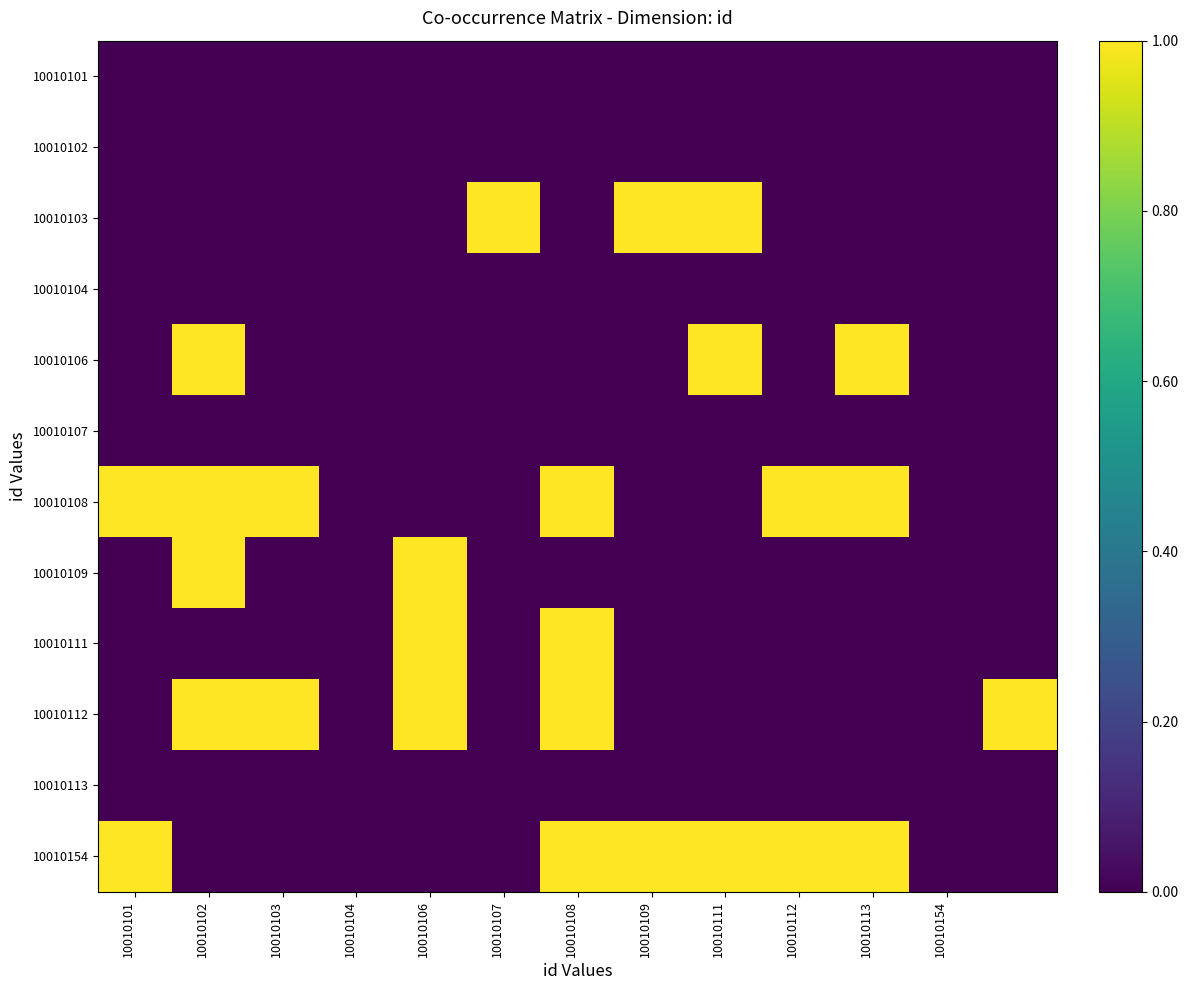

Reading left to right, list all the values displayed in this chart.

10010101: 0	0	0	0	0	0	0	0	0	0	0	0	0
10010102: 0	0	0	0	0	0	0	0	0	0	0	0	0
10010103: 0	0	0	0	0	1	0	1	1	0	0	0	0
10010104: 0	0	0	0	0	0	0	0	0	0	0	0	0
10010106: 0	1	0	0	0	0	0	0	1	0	1	0	0
10010107: 0	0	0	0	0	0	0	0	0	0	0	0	0
10010108: 1	1	1	0	0	0	1	0	0	1	1	0	0
10010109: 0	1	0	0	1	0	0	0	0	0	0	0	0
10010111: 0	0	0	0	1	0	1	0	0	0	0	0	0
10010112: 0	1	1	0	1	0	1	0	0	0	0	0	1
10010113: 0	0	0	0	0	0	0	0	0	0	0	0	0
10010154: 1	0	0	0	0	0	1	1	1	1	1	0	0